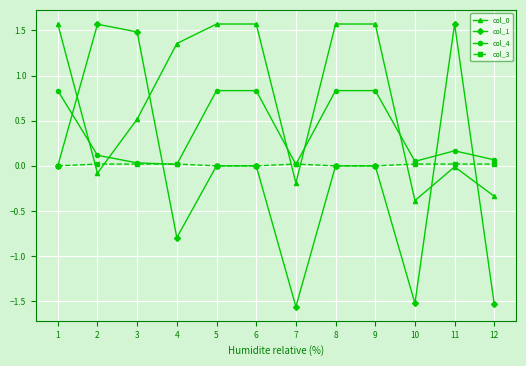

True or false: col_4 and col_1 intersect in this chart.

True